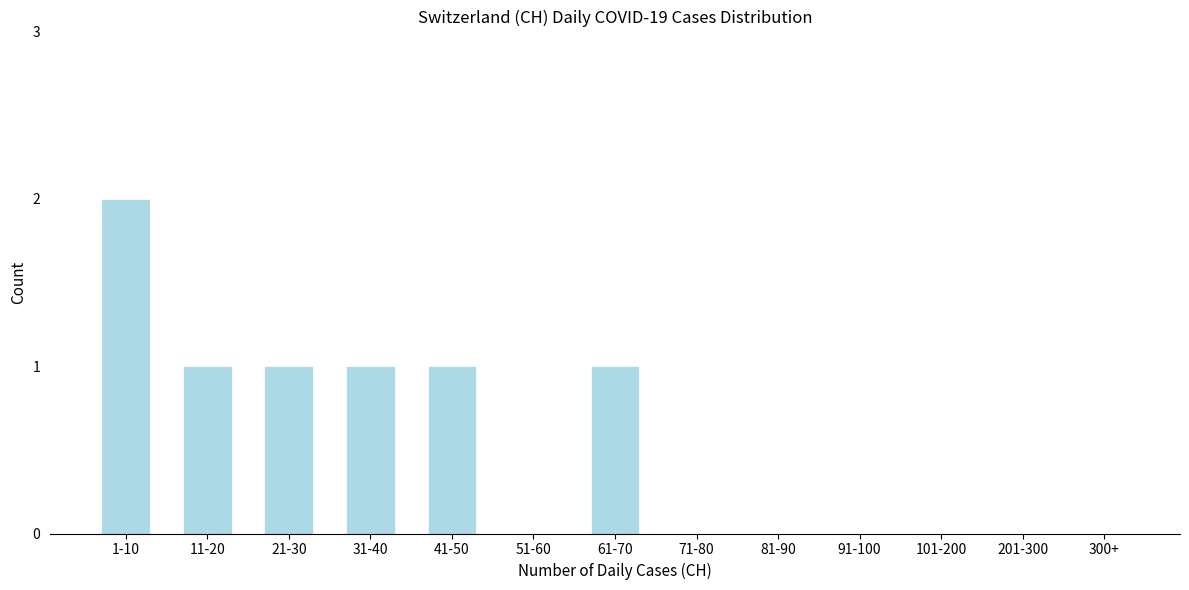

Reading left to right, extract all data points from this chart.

1-10=2	11-20=1	21-30=1	31-40=1	41-50=1	51-60=0	61-70=1	71-80=0	81-90=0	91-100=0	101-200=0	201-300=0	300+=0